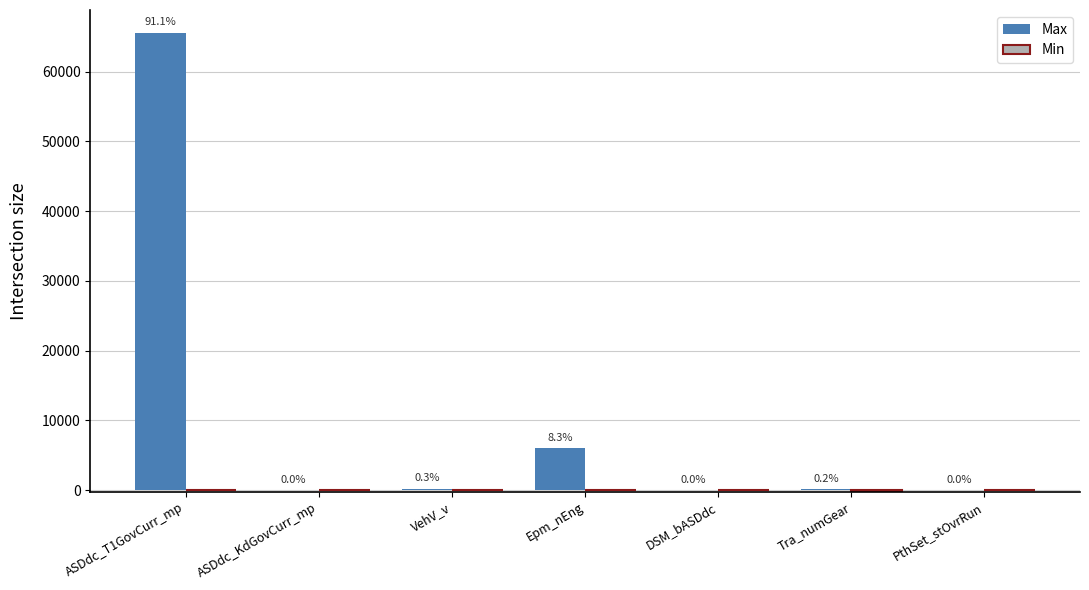

How many groups of bars are there?

7